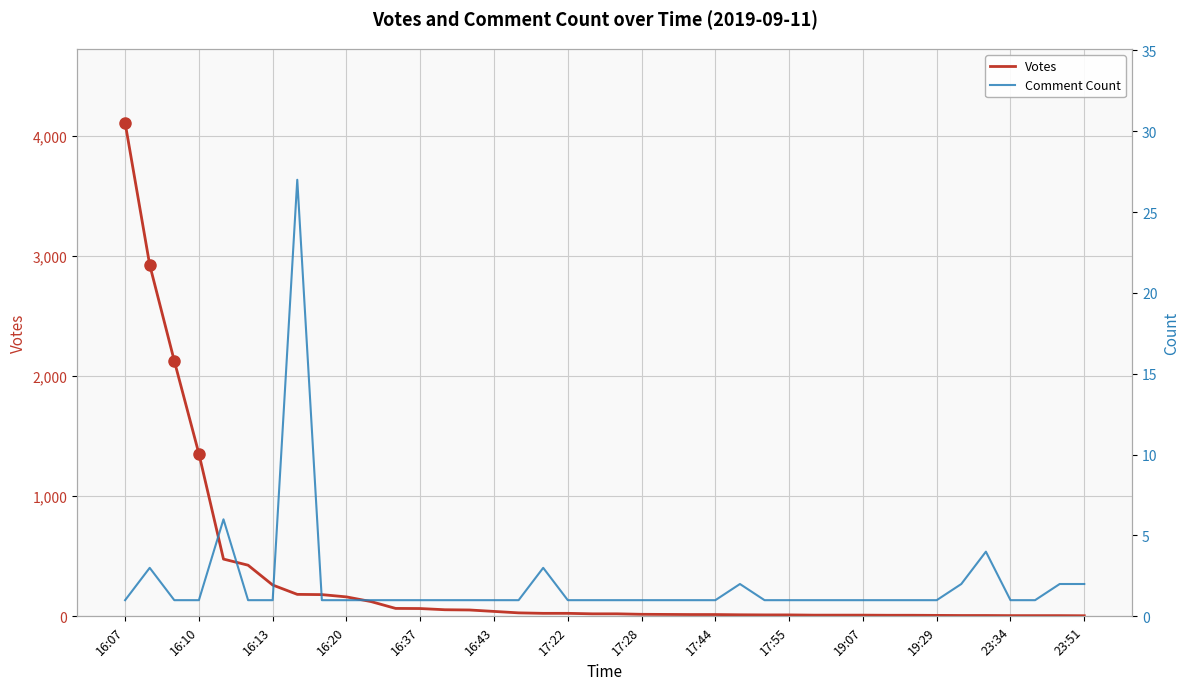

What is the highest value of the Votes series?

4111